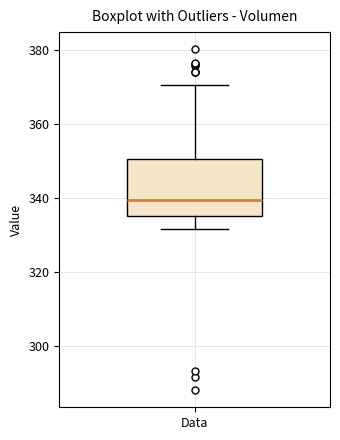

Transcribe this box plot: give where the median line is, the range the box spans, and where the two whiskers end, as read against the y-axis. The values are not printed on the chart, so give them approximately, as read against the axis.

median 340, box 336 to 350, whiskers 332 to 370